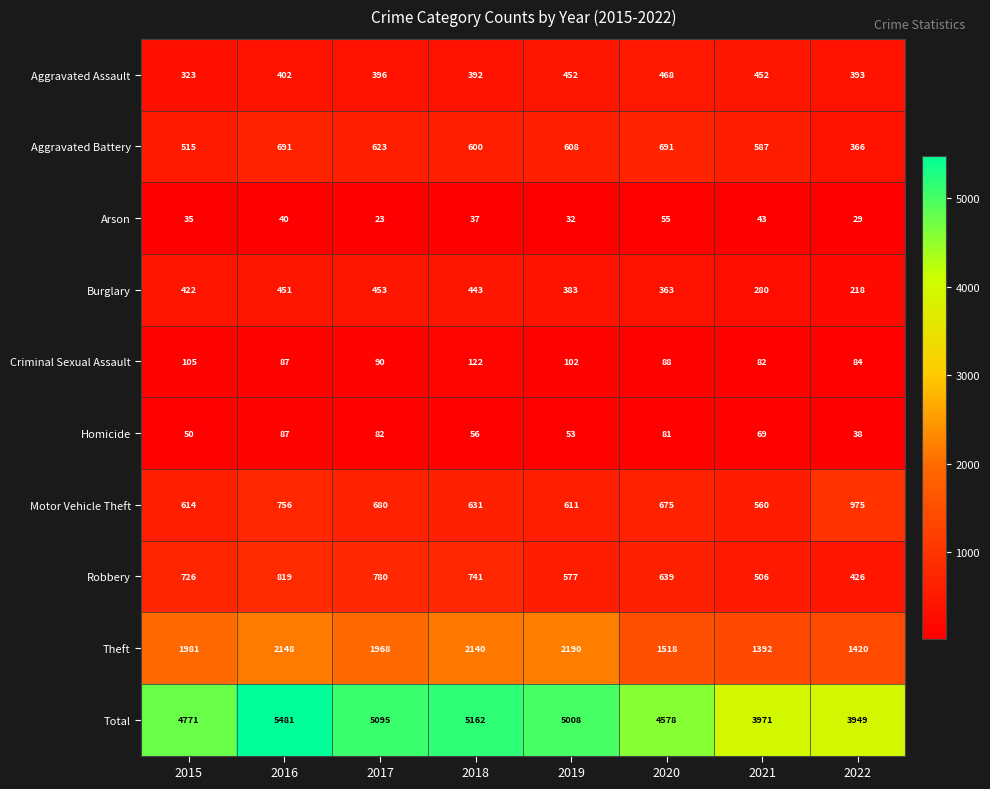

Is it true that Arson equals 40 at 2016?

True